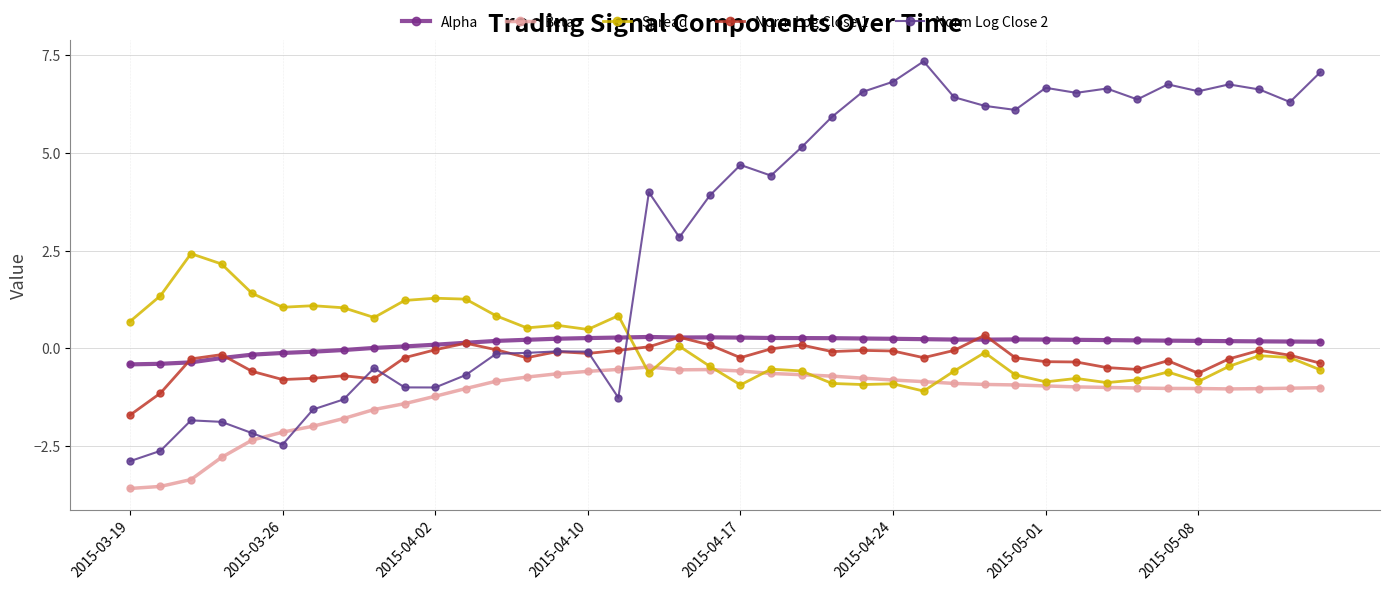

How many times do Norm Log Close 2 and Spread cross each other?

1